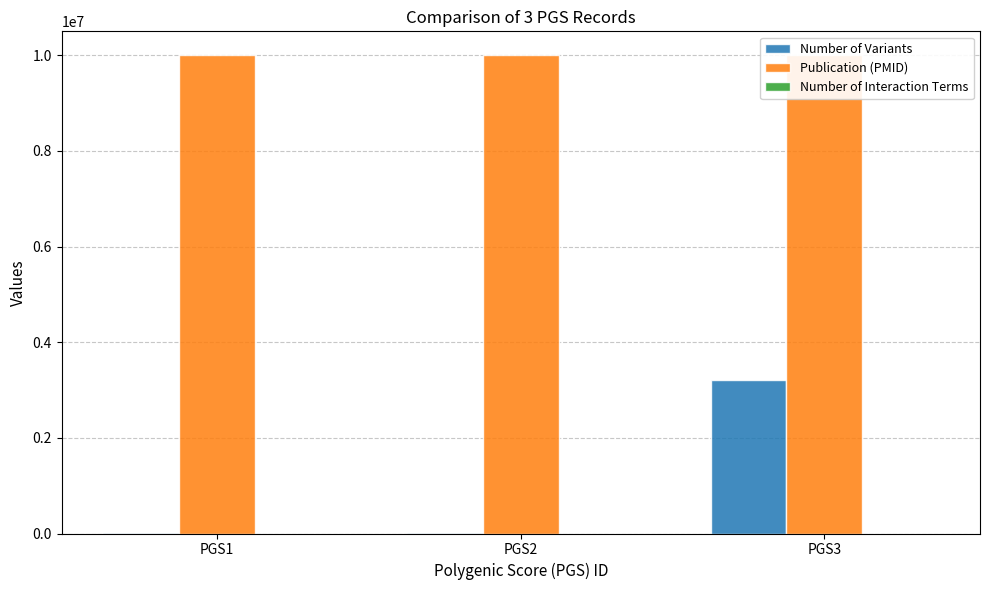

Between PGS2 and PGS3, which series saw the biggest shift?

Number of Variants